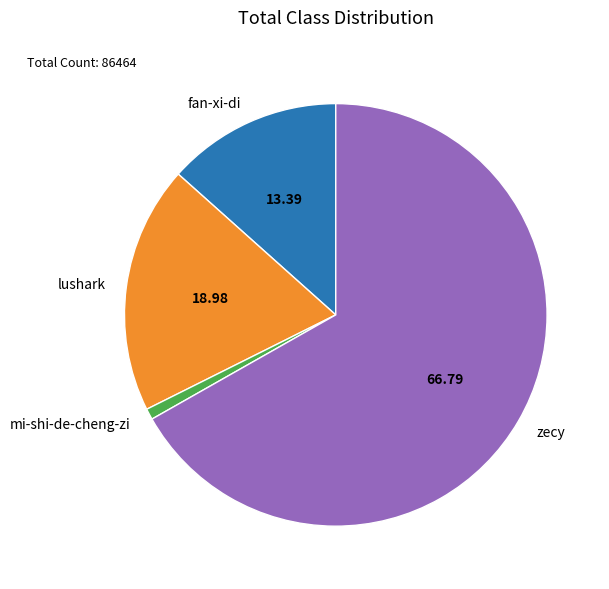

Count the number of slices in the pie.

4